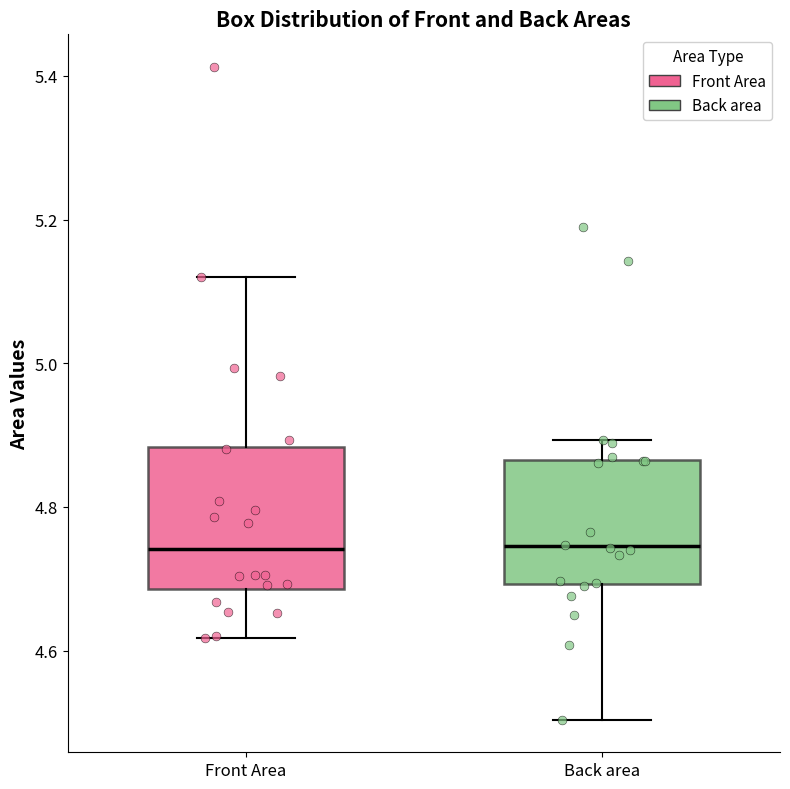

Comparing the boxes themselves (not the whiskers), which one is the tallest?

Front Area